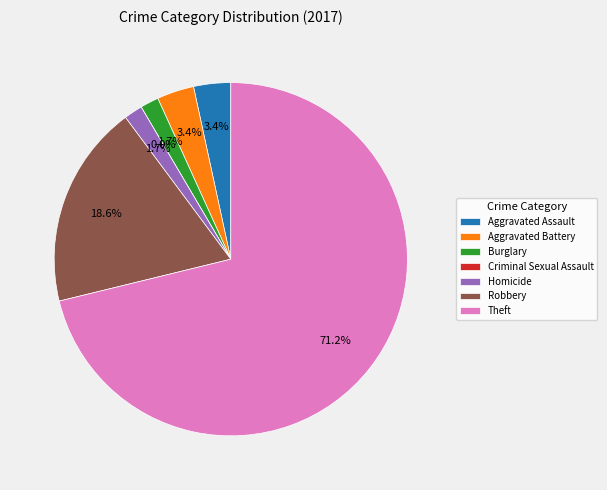

Is it true that Homicide is 1% of the pie?

False